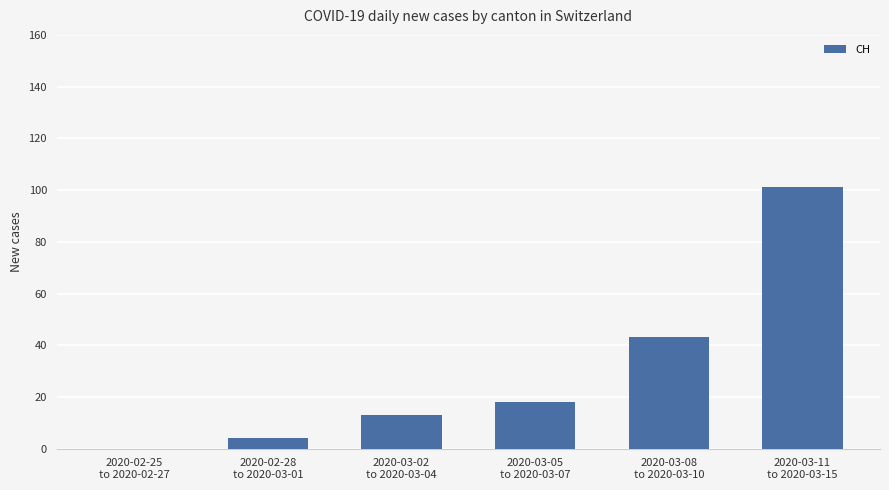

Reading right to left, transcribe all the data shown in this chart.

101	43	18	13	4	0